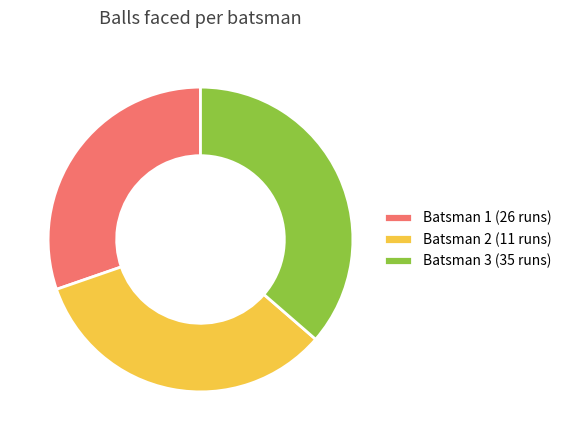

Combined, do Batsman 2 (11 runs) and Batsman 1 (26 runs) account for over 50%?

Yes